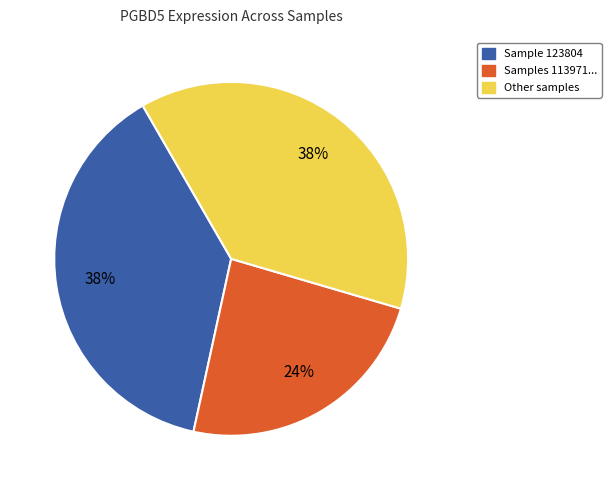

What percentage is the Other samples slice, to the nearest percent?

38%